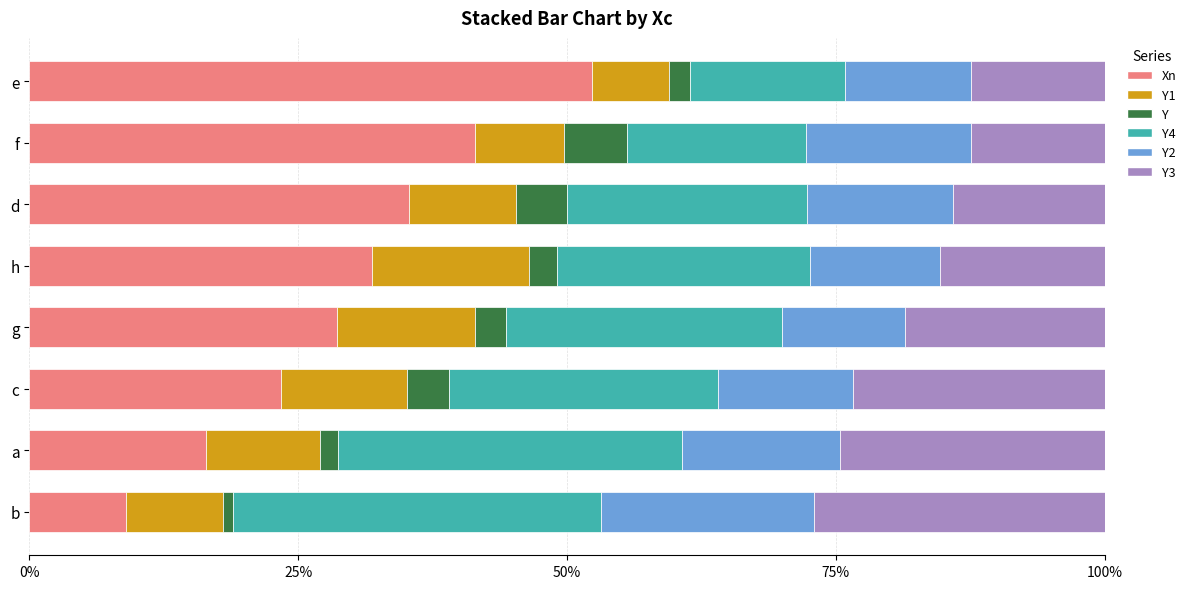

What are all the series names shown in the legend?

Xn, Y1, Y, Y4, Y2, Y3